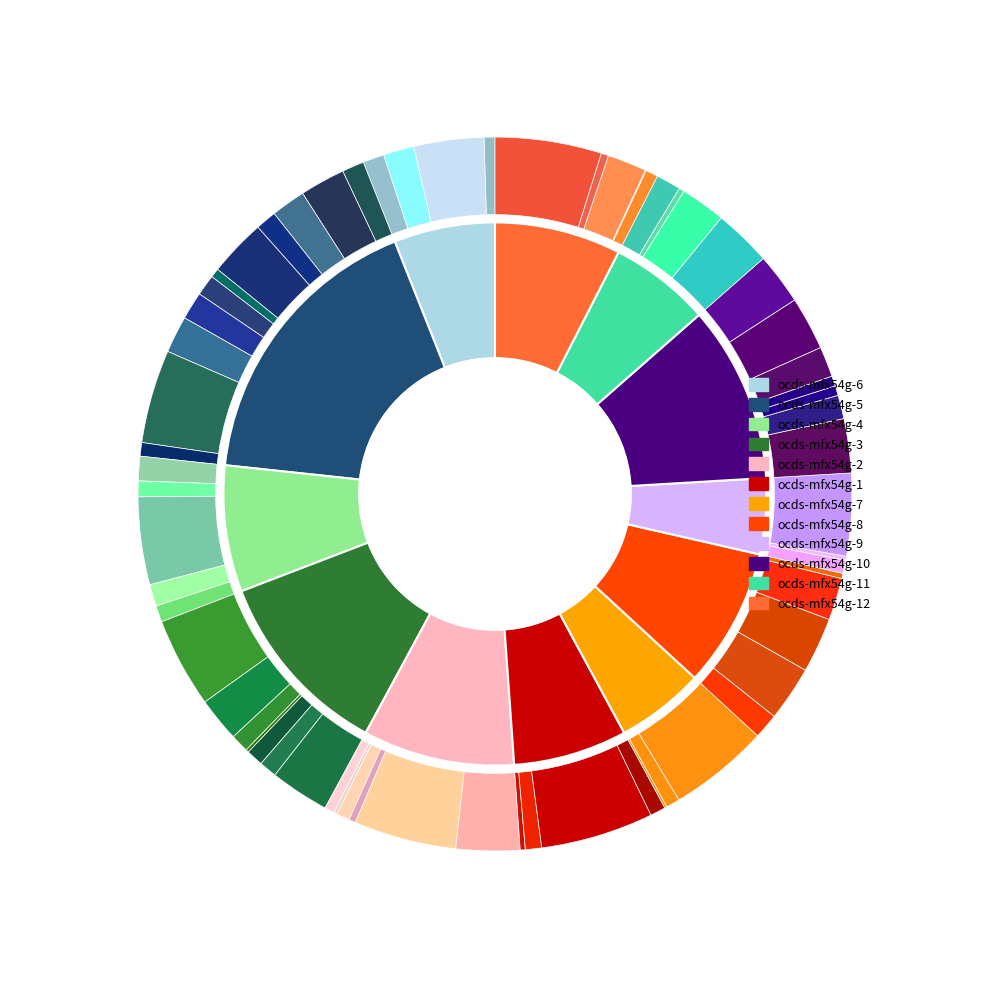

Is there a majority slice in this chart?

No